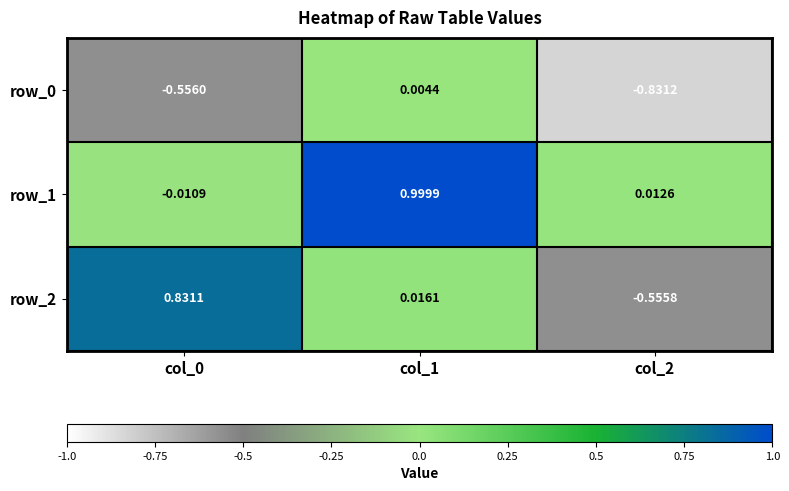

What is the total value across all series at col_0?

0.3